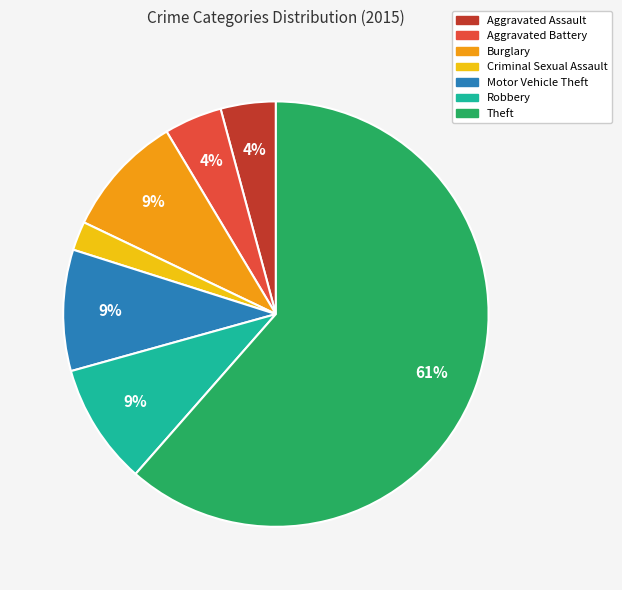

To the nearest percent, what is the average slice percentage?

14%